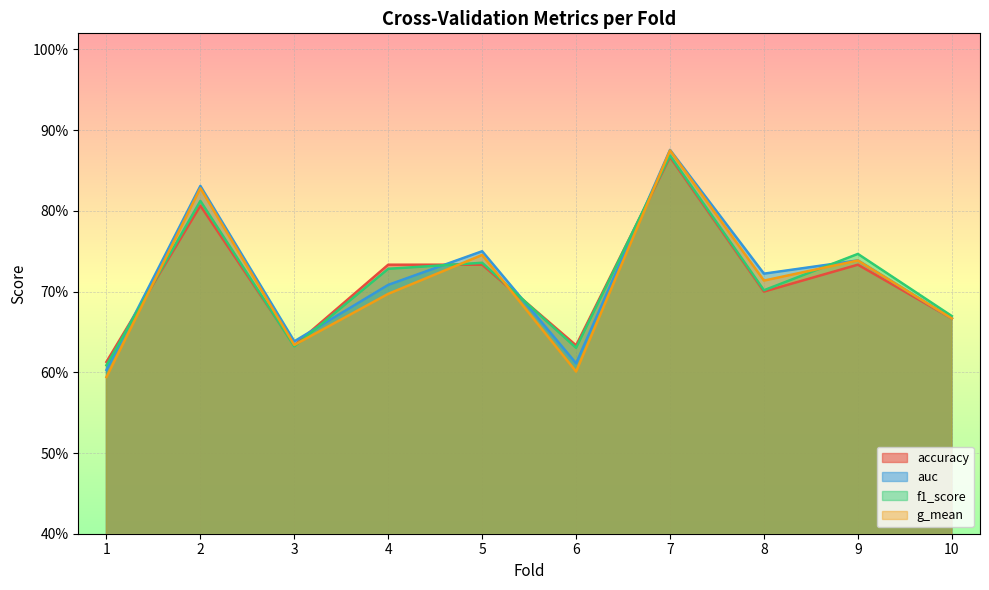

Which series has the largest total across all categories?

auc